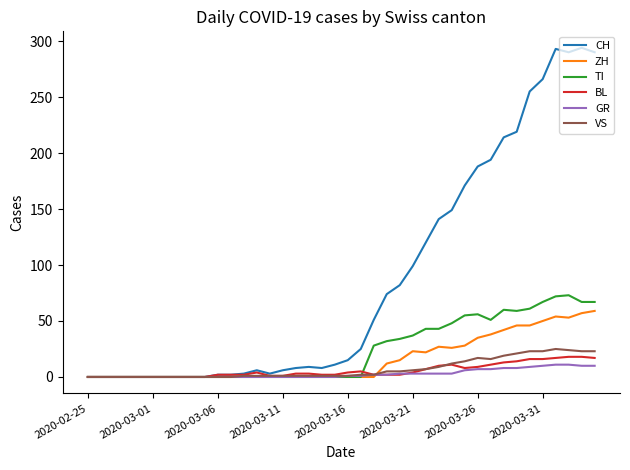

What are all the series names shown in the legend?

CH, ZH, TI, BL, GR, VS